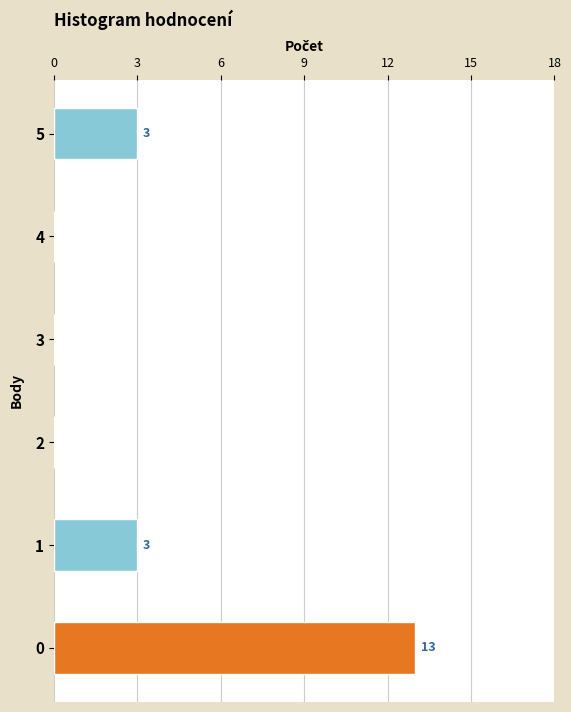

How many series are shown in this chart?

1